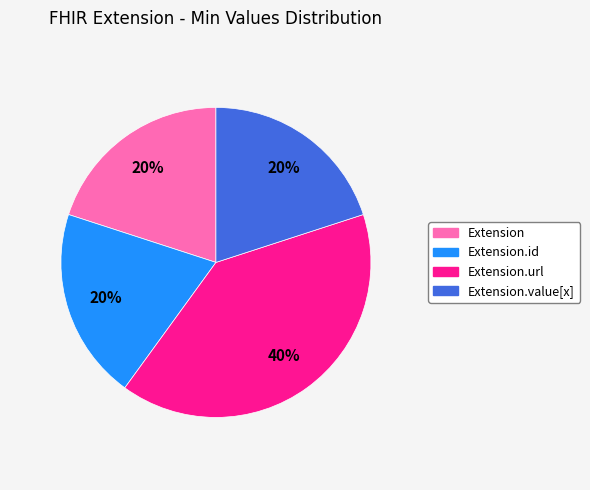

What is the largest slice in the pie chart?

Extension.url